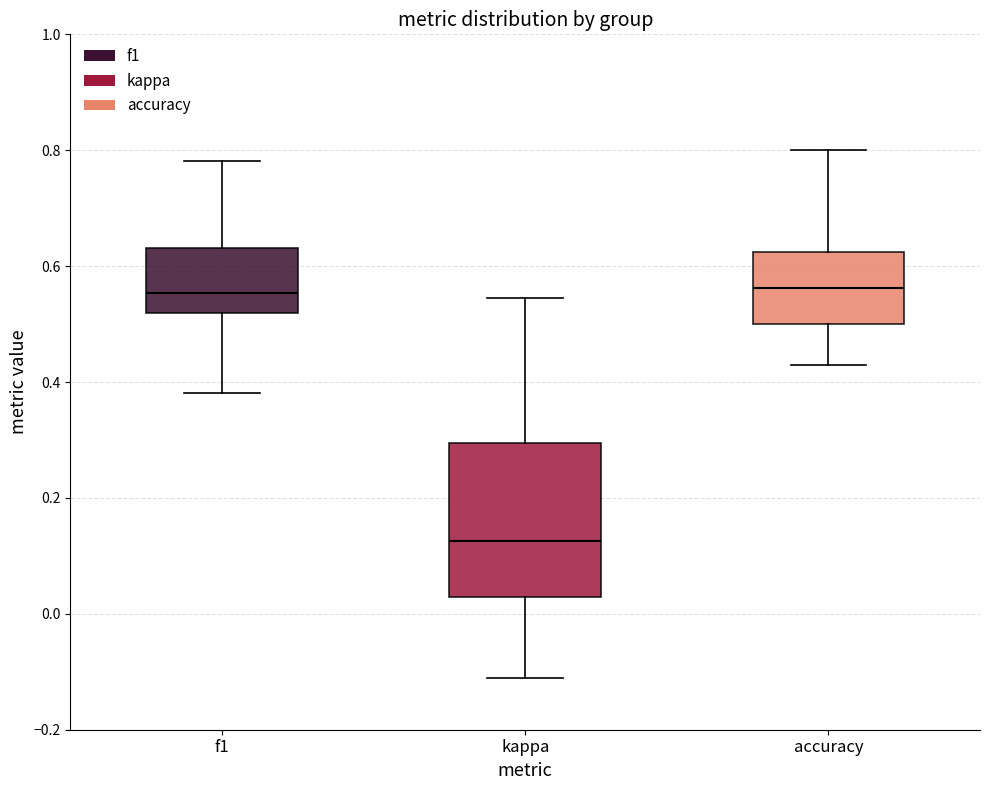

Reading left to right, read every box against the y-axis: the position of its median line, the range the box covers, and the ends of its whiskers. The values are not printed on the chart, so give them approximately, as read against the axis.

f1: median 0.56, box 0.52 to 0.64, whiskers 0.38 to 0.78
kappa: median 0.12, box 0.02 to 0.30, whiskers -0.12 to 0.54
accuracy: median 0.56, box 0.50 to 0.62, whiskers 0.42 to 0.80